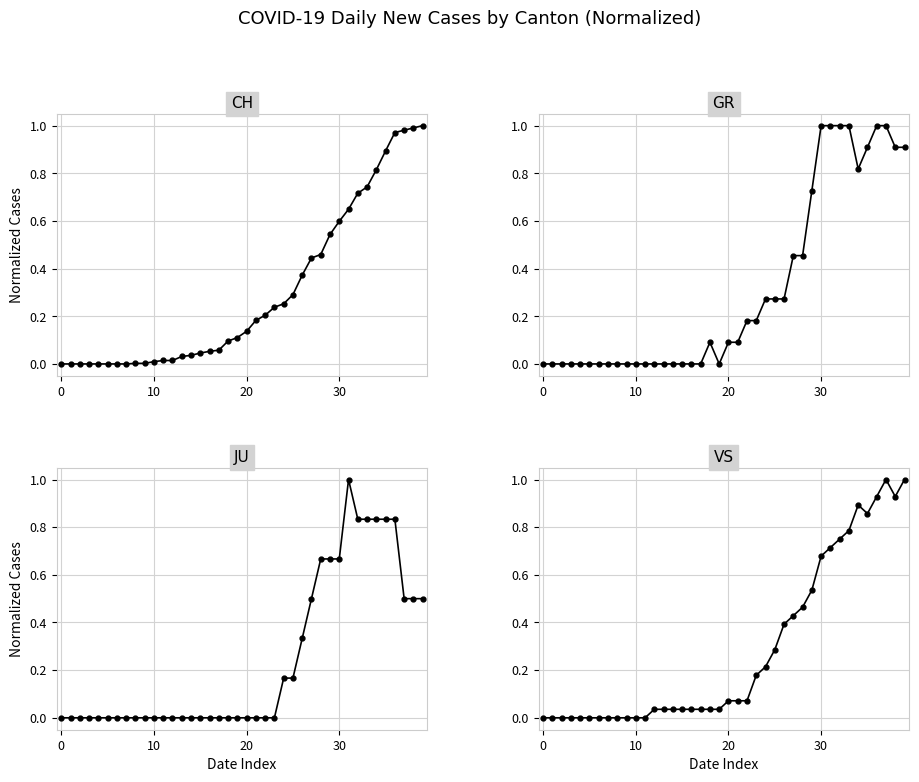

How many intersections are there between VS and GR?

9